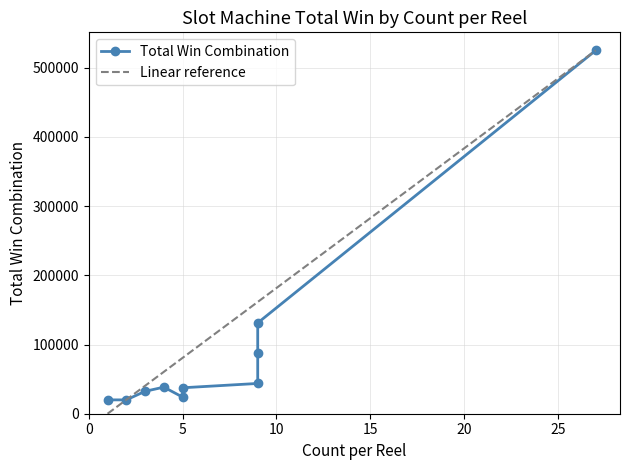

How many lines are shown in the chart?

2